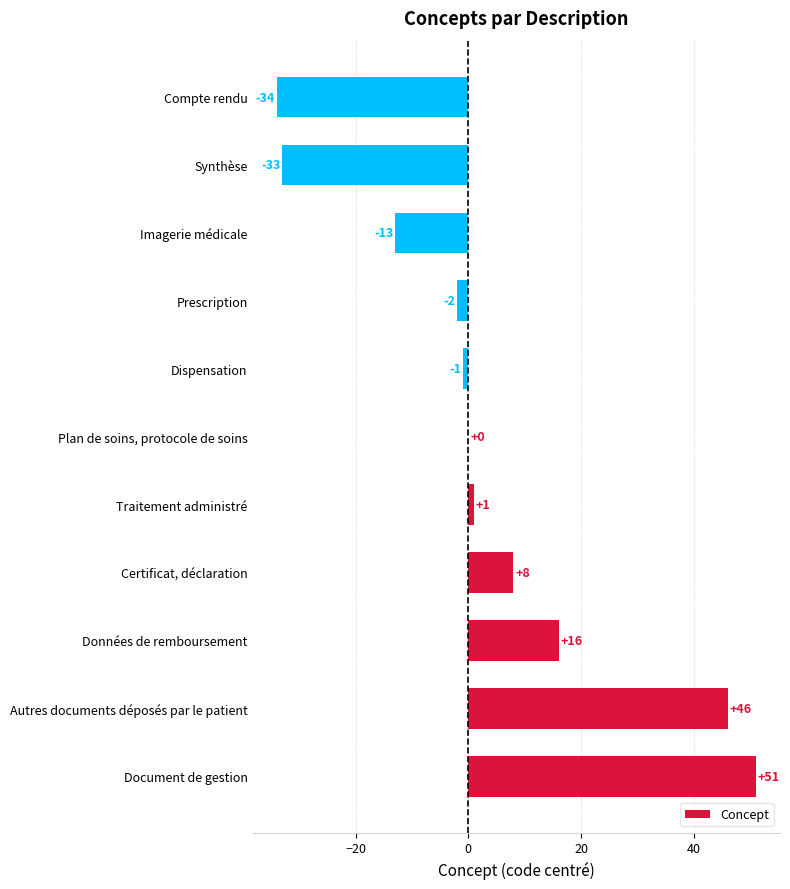

At which category does the chart reach its peak across all series?

Document de gestion